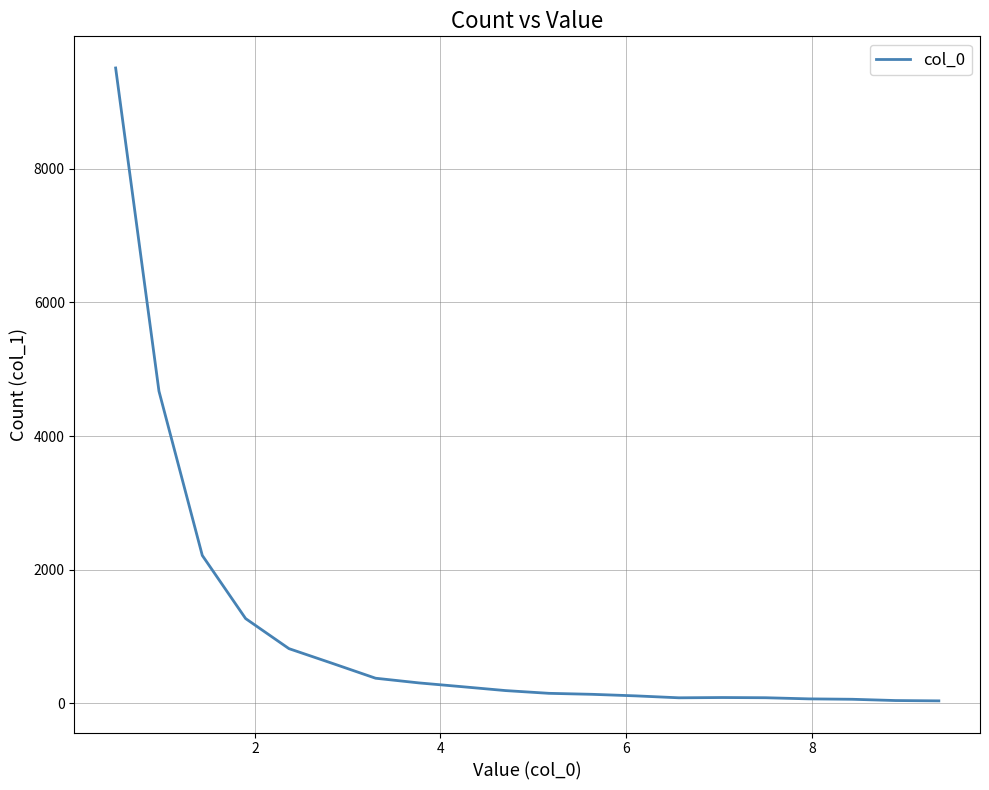

What is the difference between the maximum and minimum values?

9474